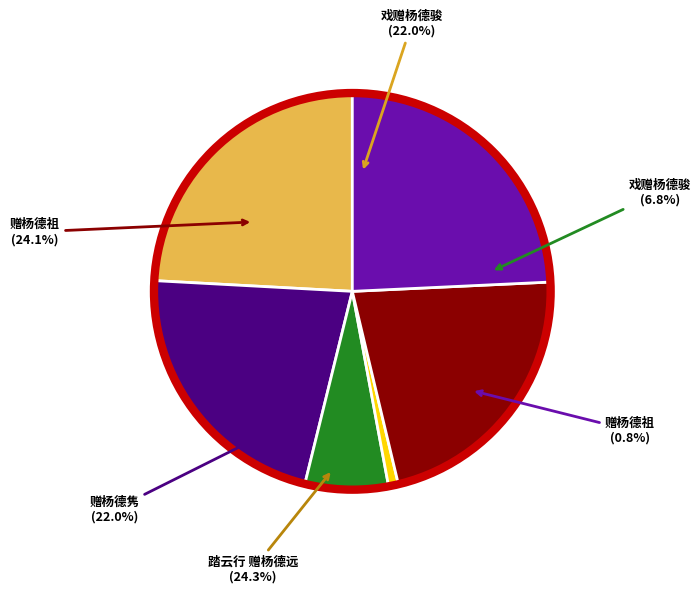

Count the number of slices in the pie.

6